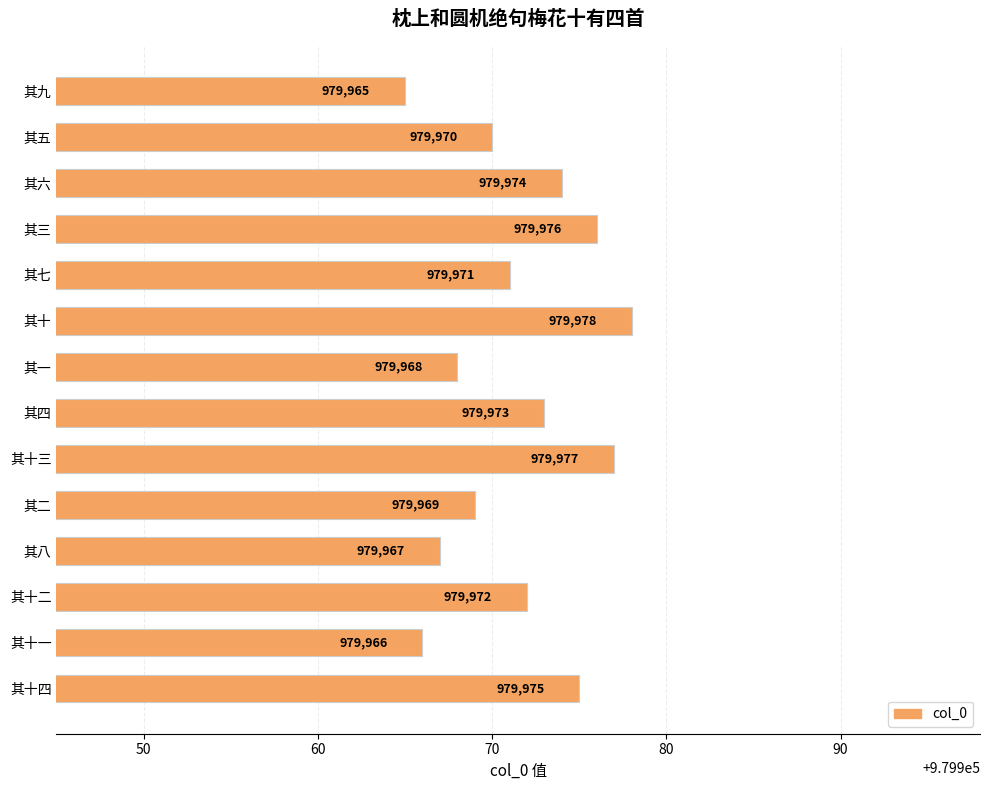

The chart shows a value of 543196 at 其十二. True or false?

False